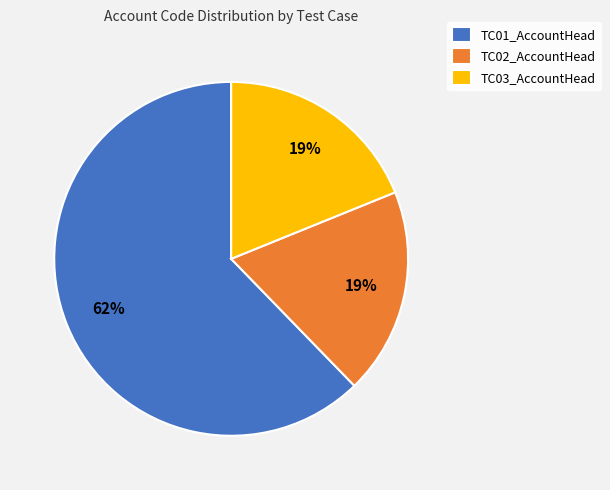

Is there any slice that represents more than half of the pie?

Yes